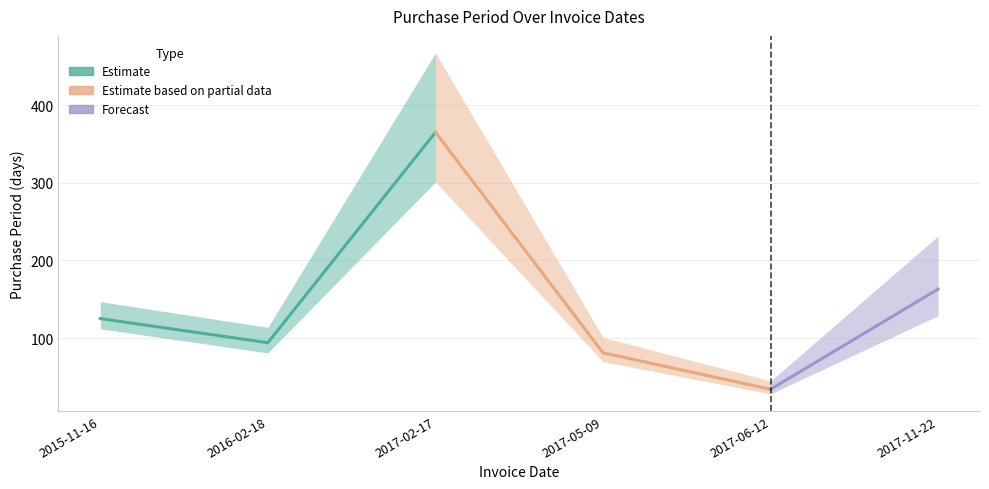

True or false: the data shows 34 at 2017-06-12.

True